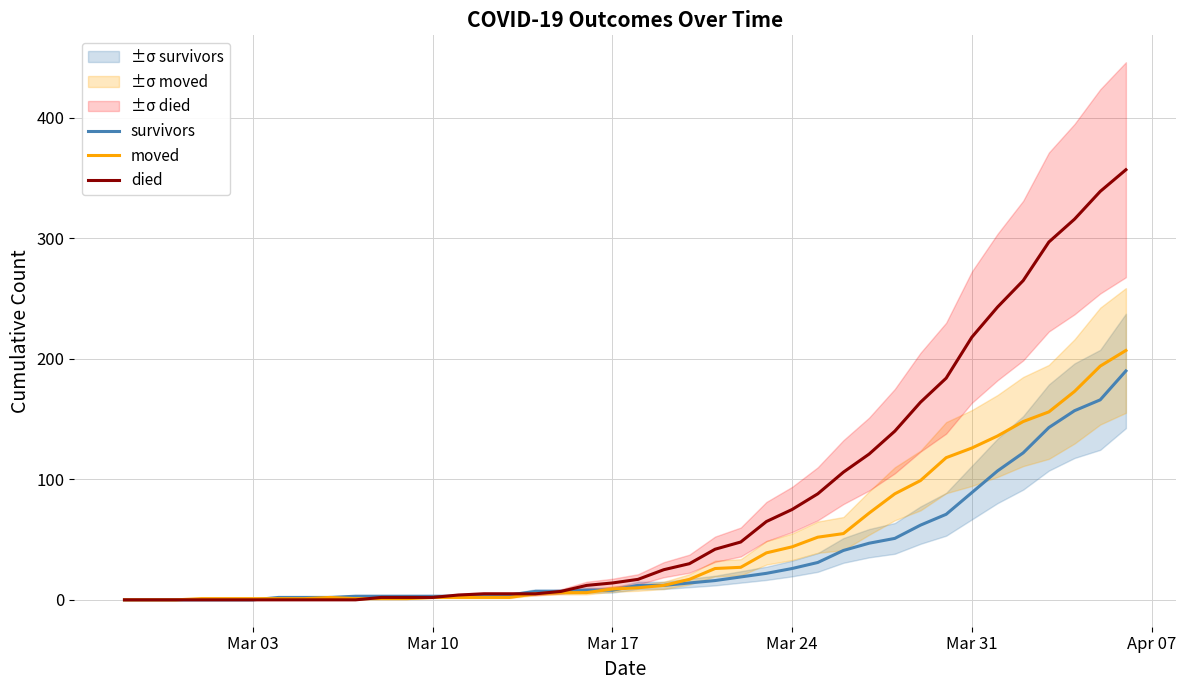

What is the highest value of the died series?

357